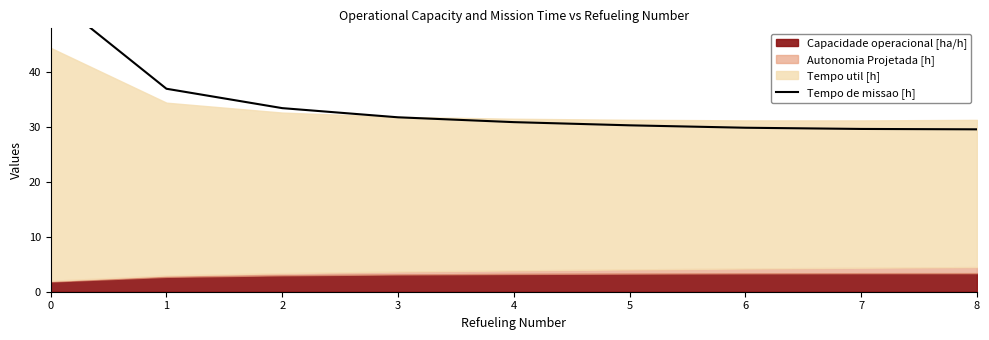

The value at 3 is 50.7. True or false?

False